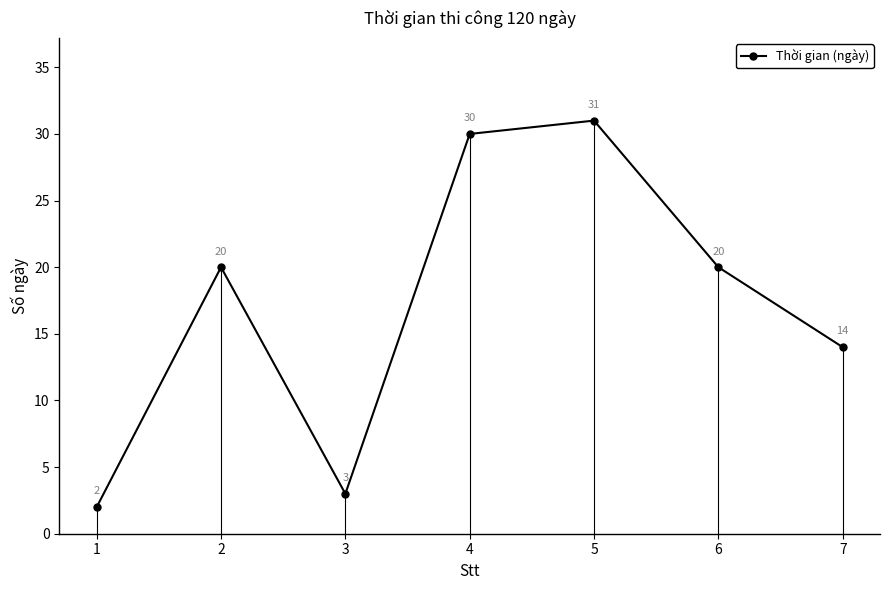

Which has a higher value, 4 or 1?

4